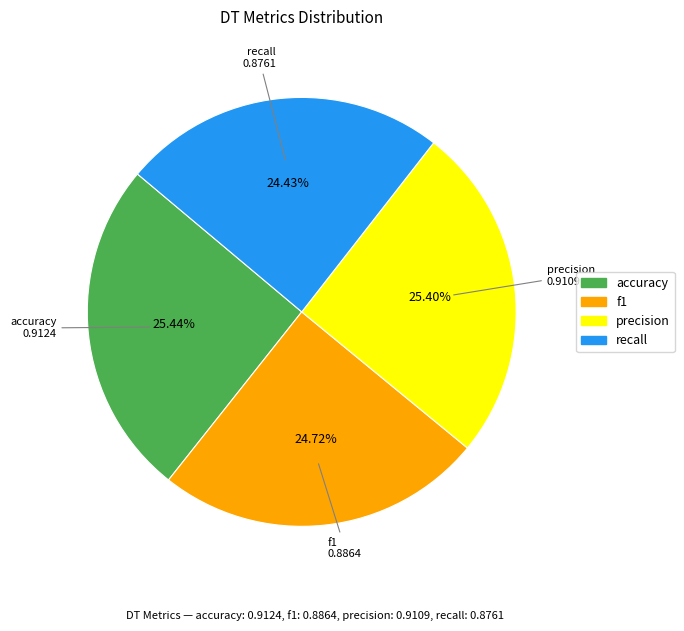

Combined, do recall and accuracy account for over 50%?

No